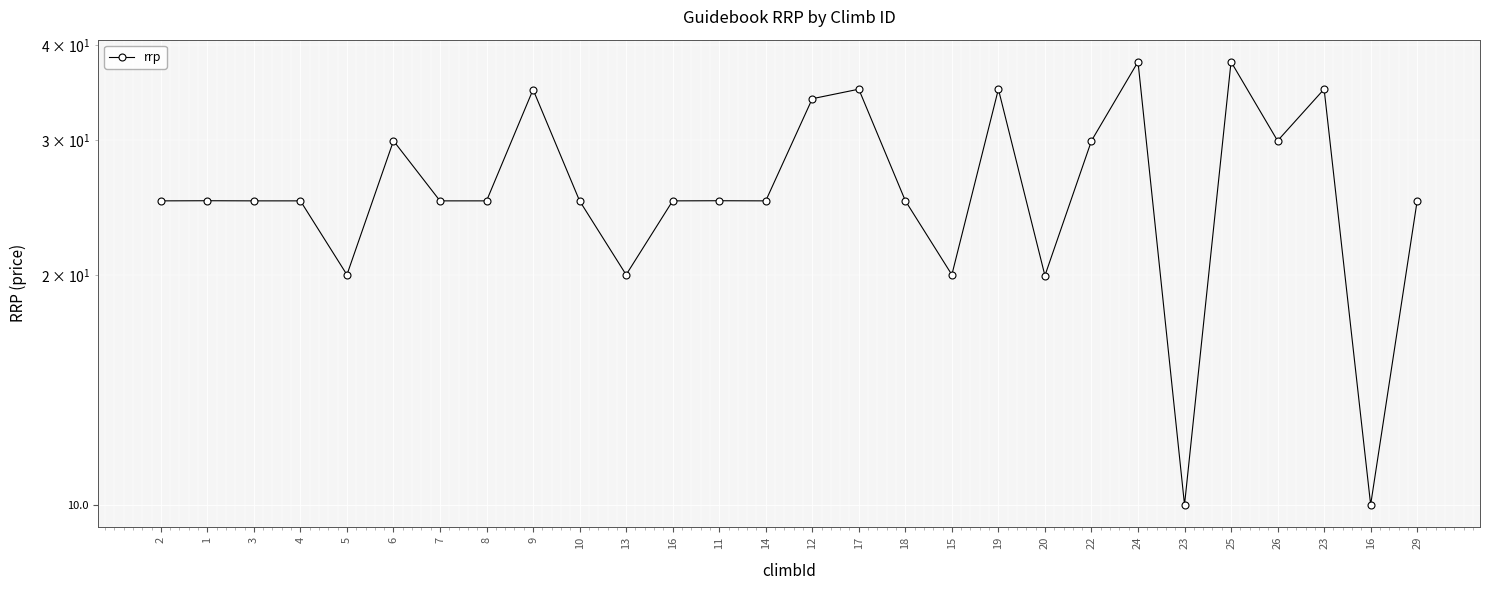

Between 25 and 6, which is larger?

25